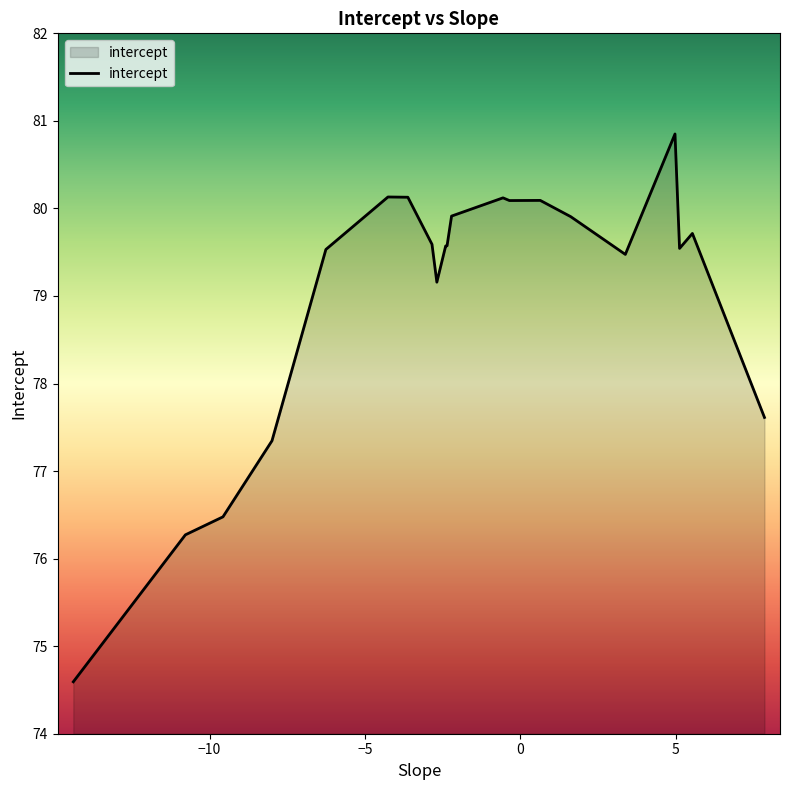

What is the greatest value displayed?

80.9